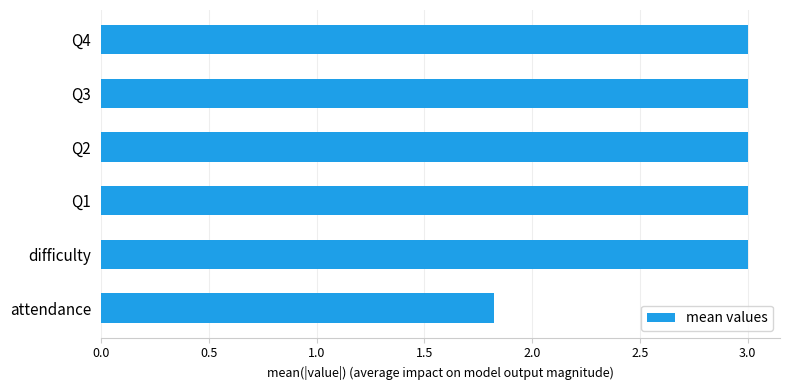

Reading bottom to top, what are all the values shown in this chart?

1.8	3.0	3.0	3.0	3.0	3.0